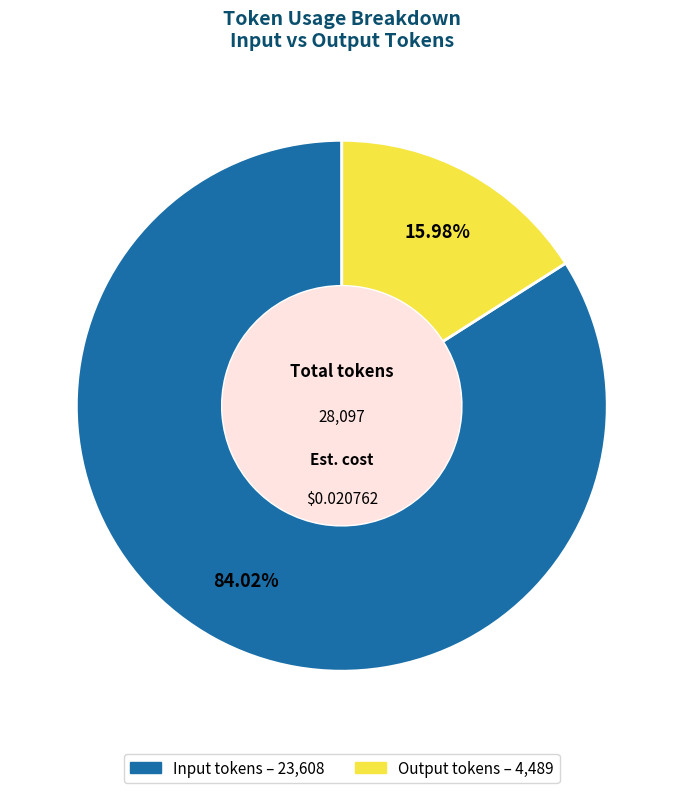

Which slice is the largest?

Input tokens